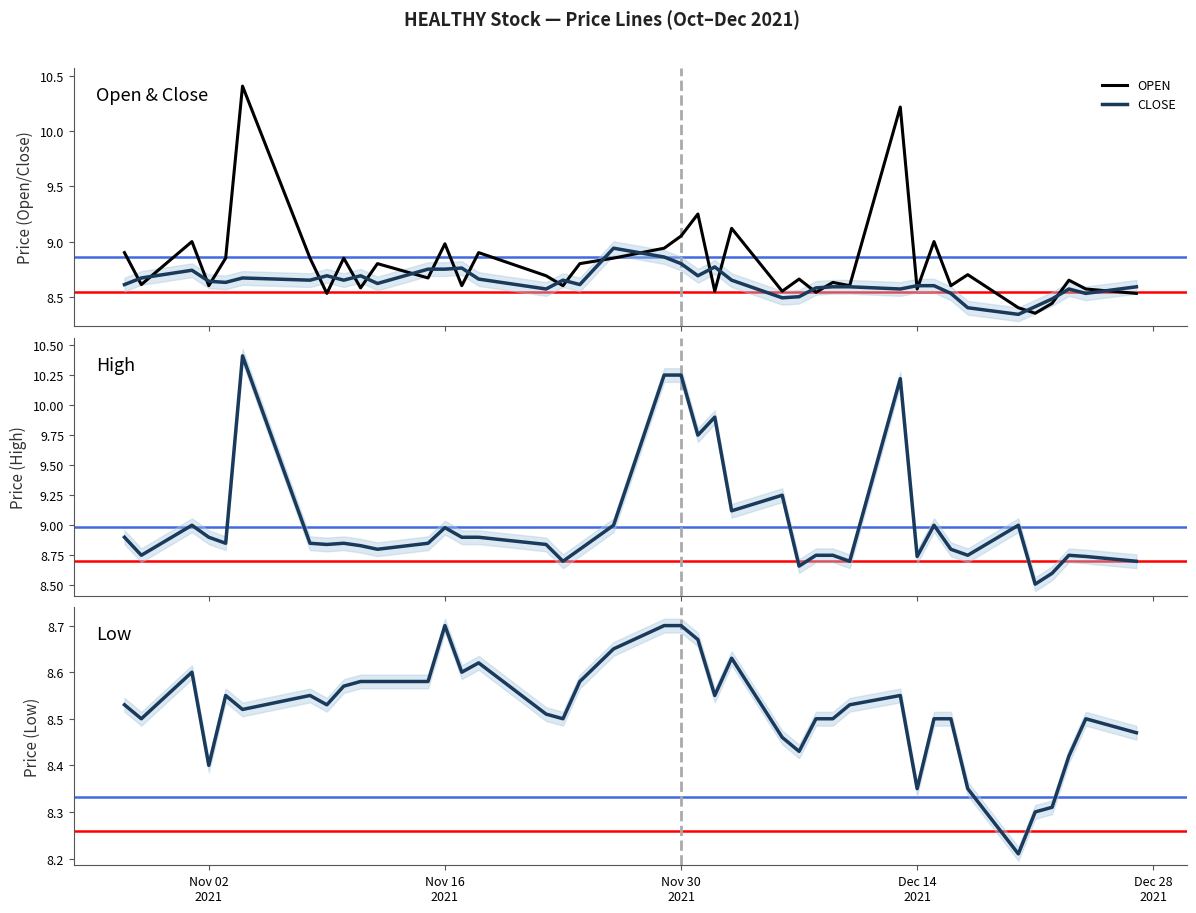

What is the lowest value of the HIGH series?

8.5